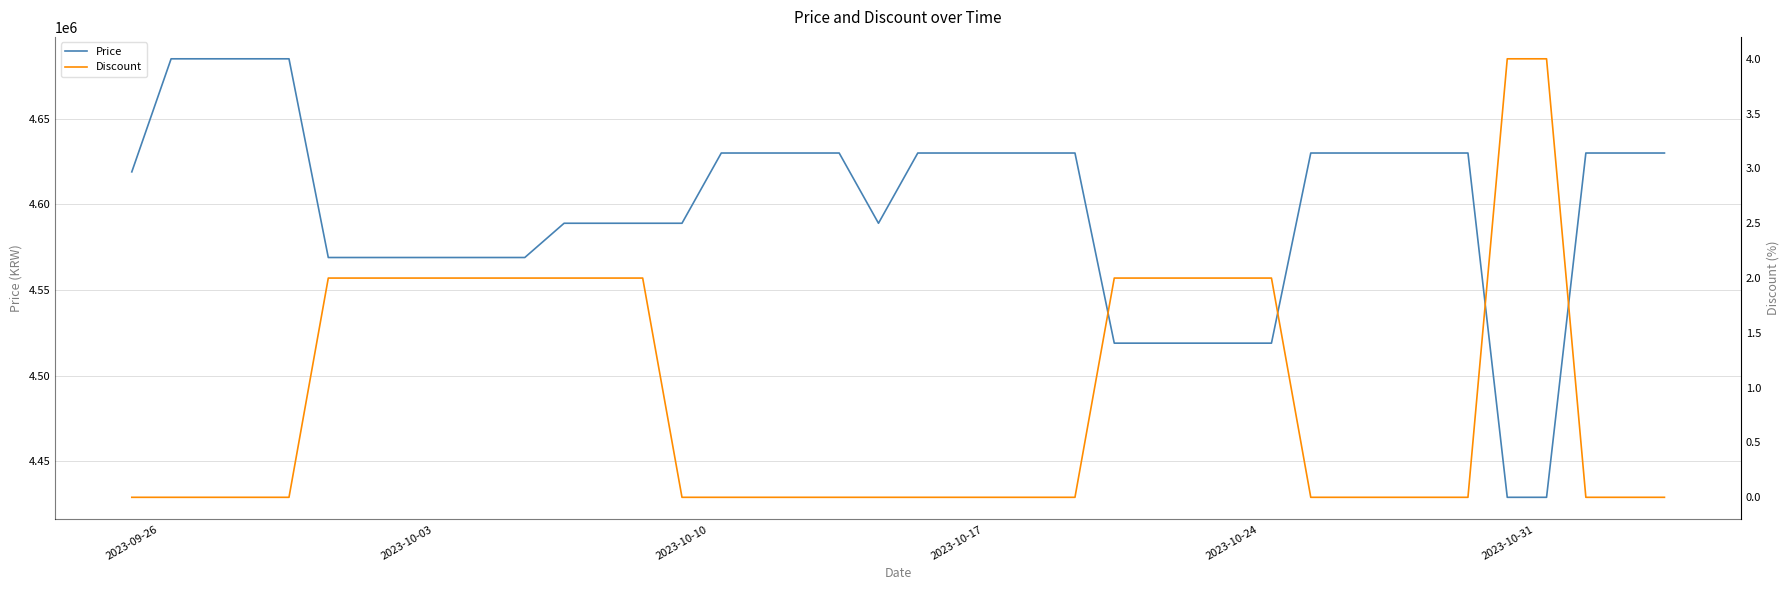

What is the maximum value for Price?

4685000